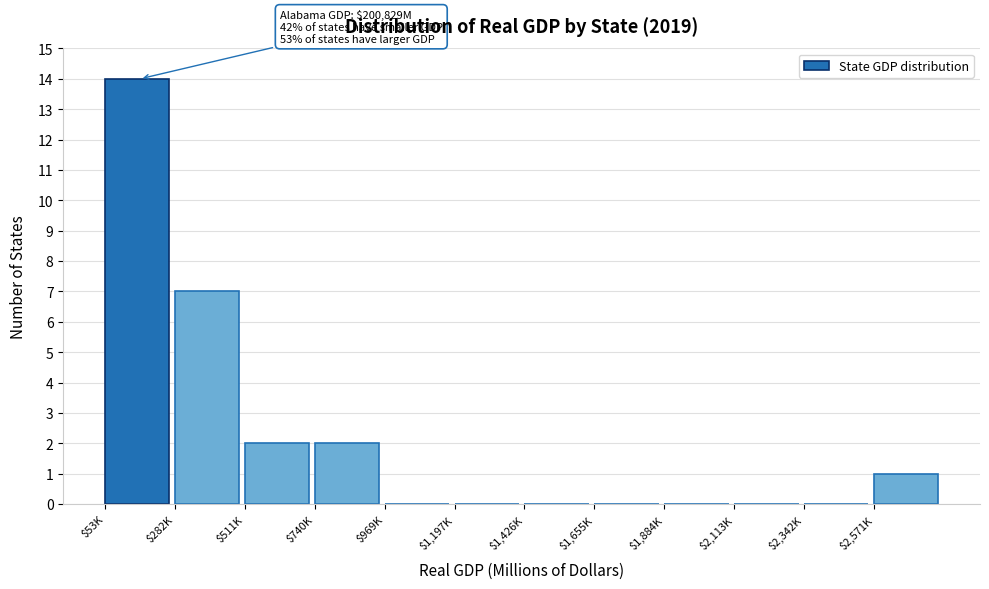

Is it true that the value at $1,884K is -5?

False